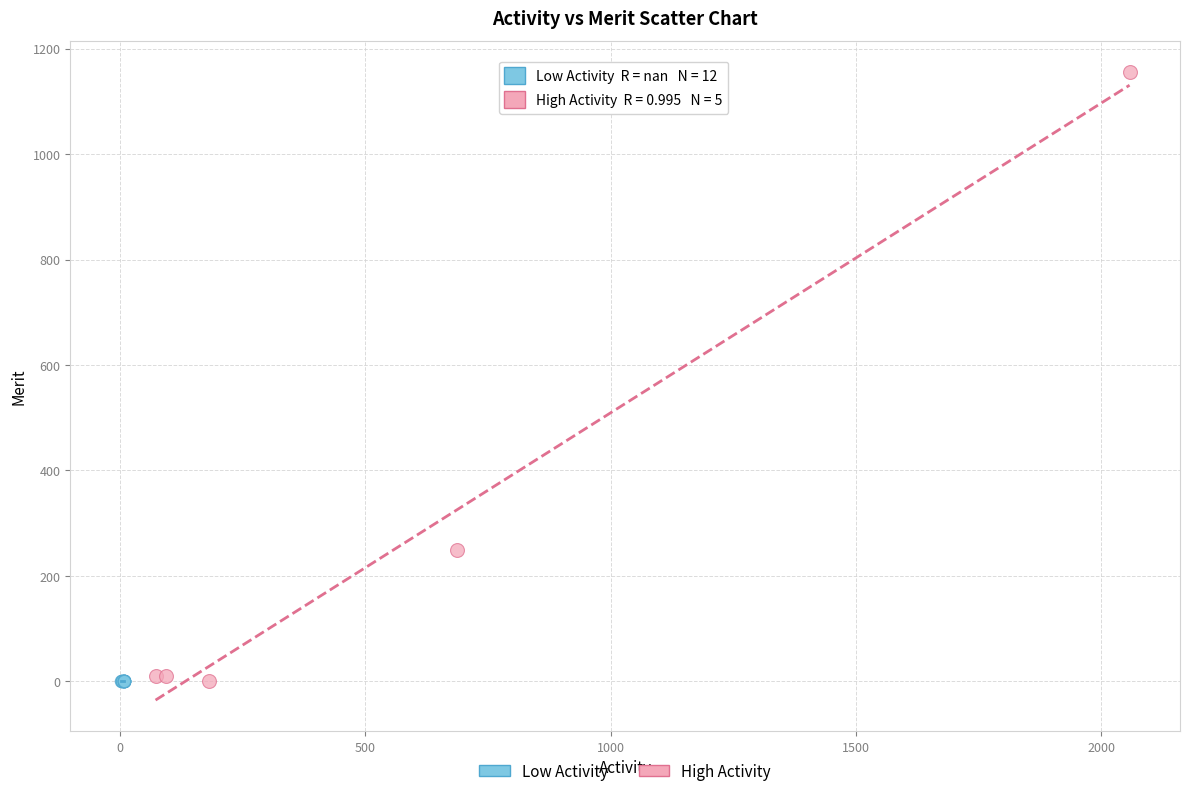

What are all the series names shown in the legend?

Low Activity, High Activity